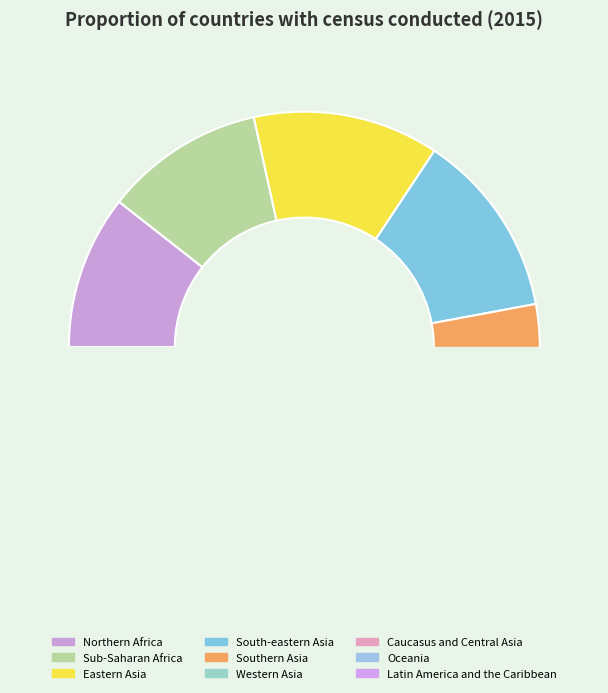

What is the change in value from Caucasus and Central Asia to Latin America and the Caribbean?

+3